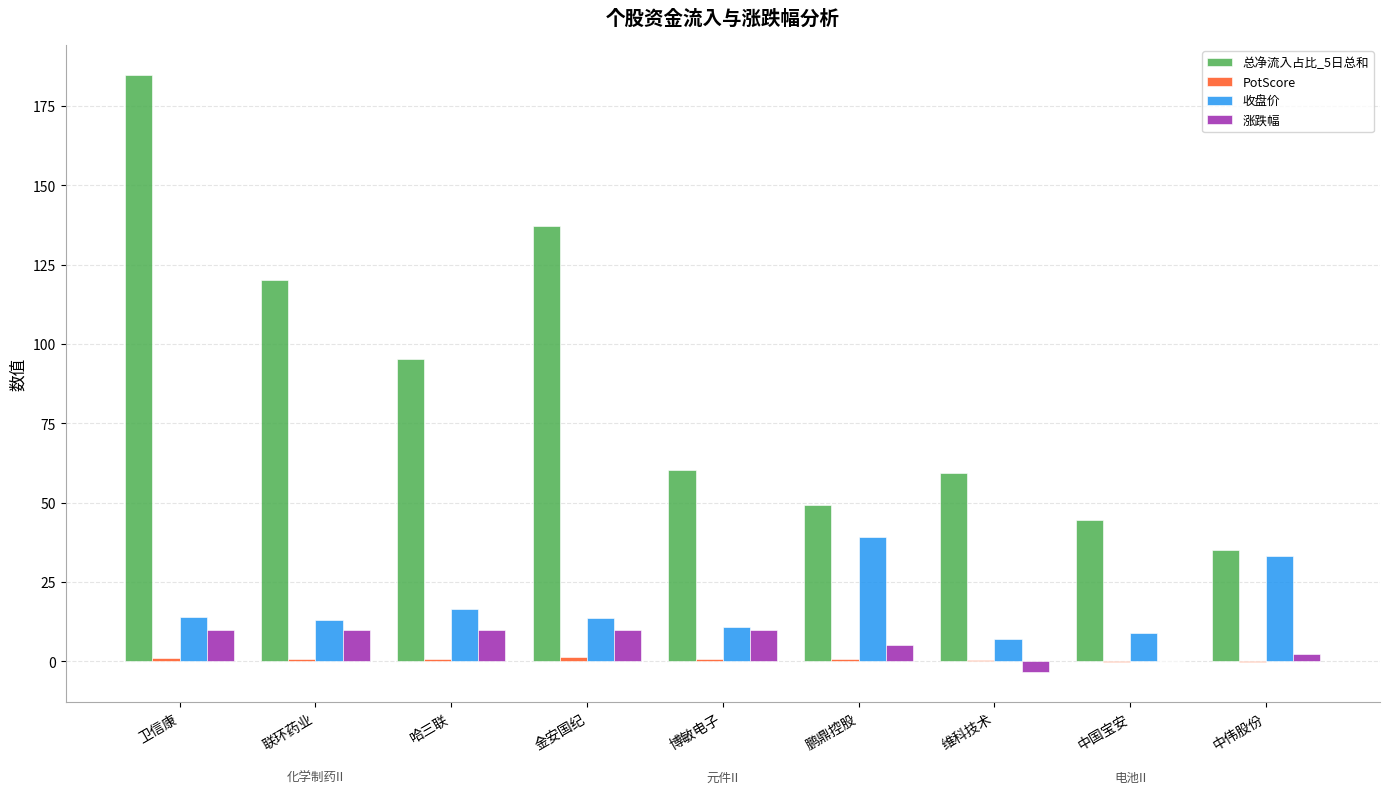

Which series changed the most between 联环药业 and 哈三联?

总净流入占比_5日总和